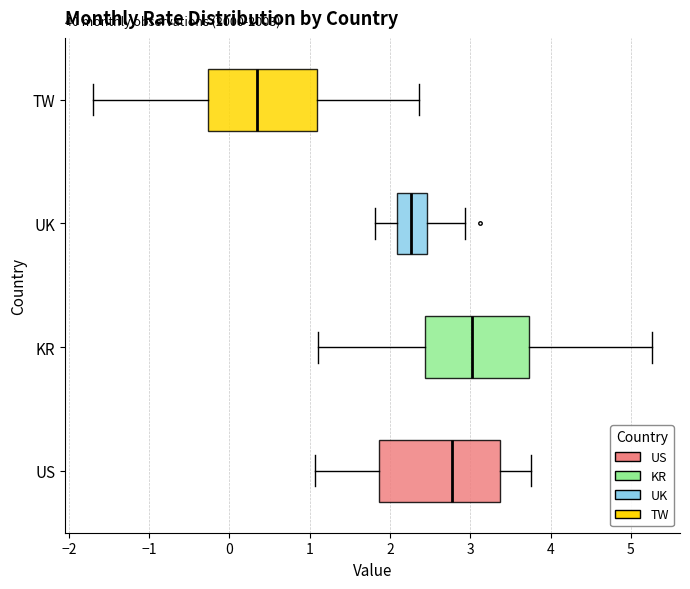

Where is the right edge of the box for KR on the x-axis? The values are not printed on the chart, so give them approximately, as read against the axis.

3.7